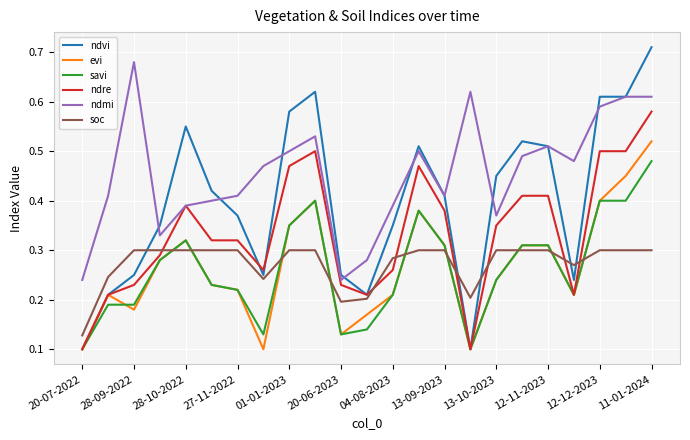

In soc, how many points are lower than both neighbors (excluding endpoints)?

4